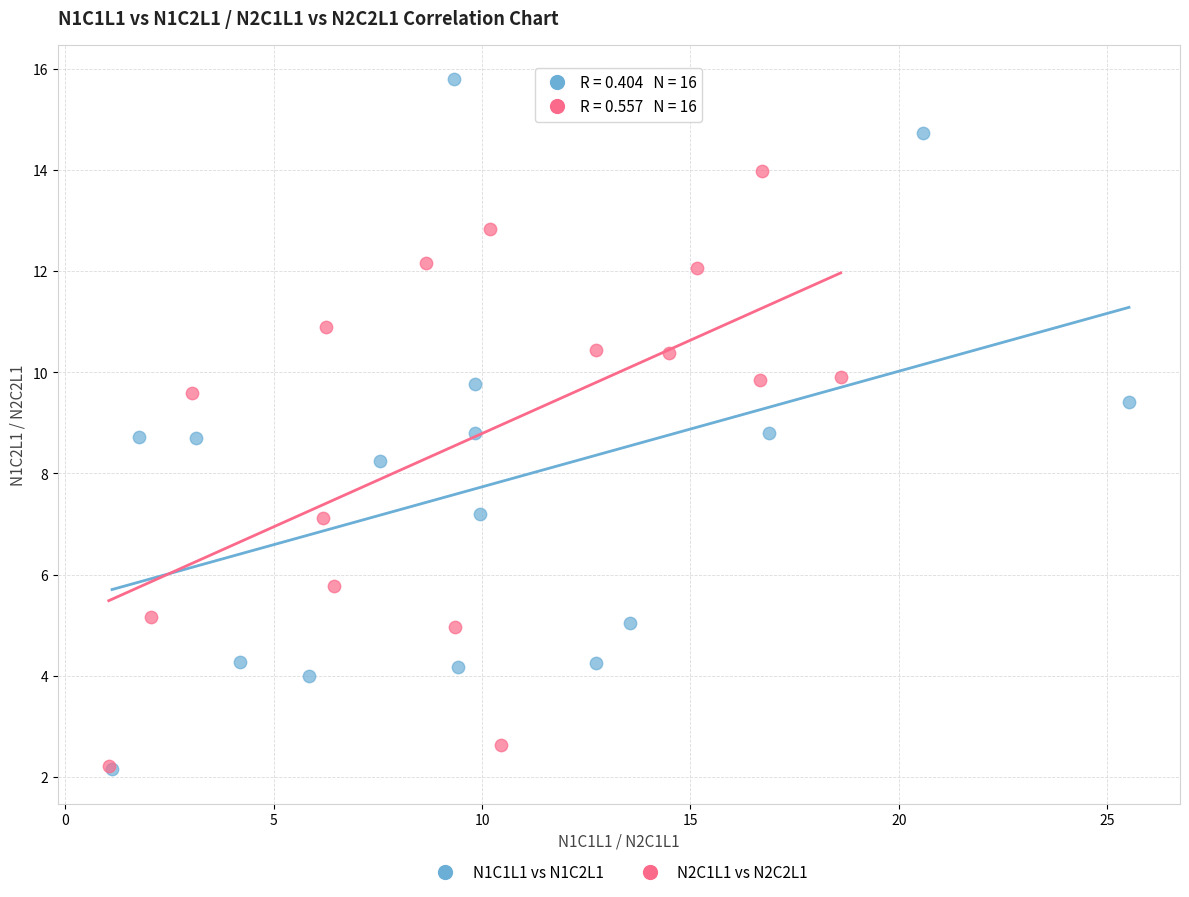

Which series has the widest spread of Y values?

N1C1L1 vs N1C2L1